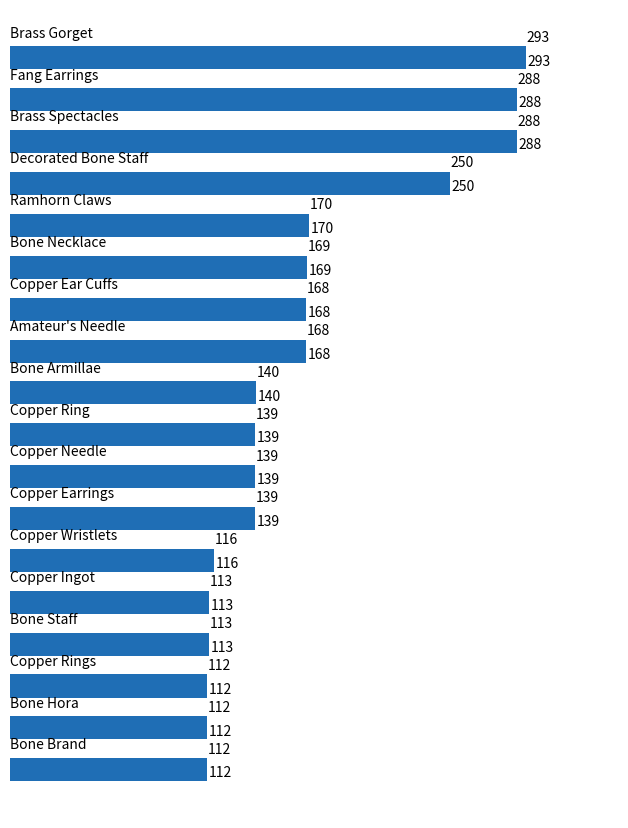

What is the value of the 4th bar from the top?

250